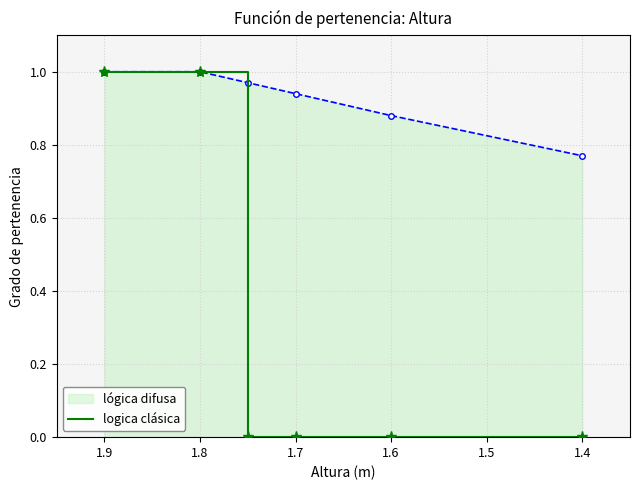

What is the total value across all series at 1.7?

0.9